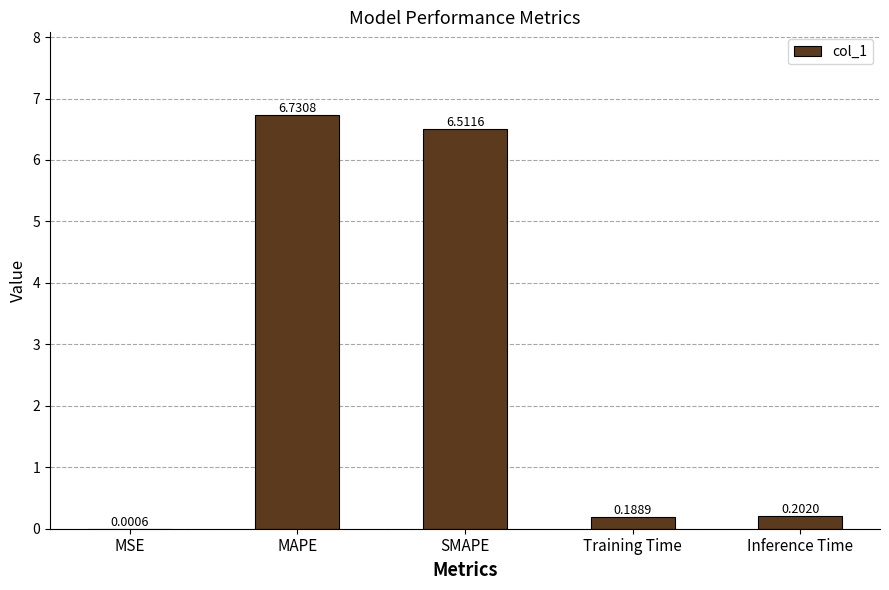

Where is the data nearest to the value 3?

Inference Time